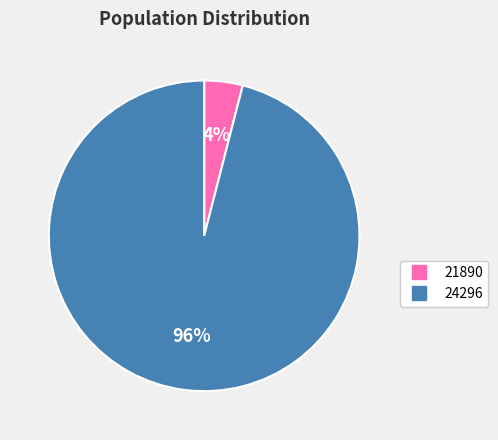

How many slices are in this pie chart?

2